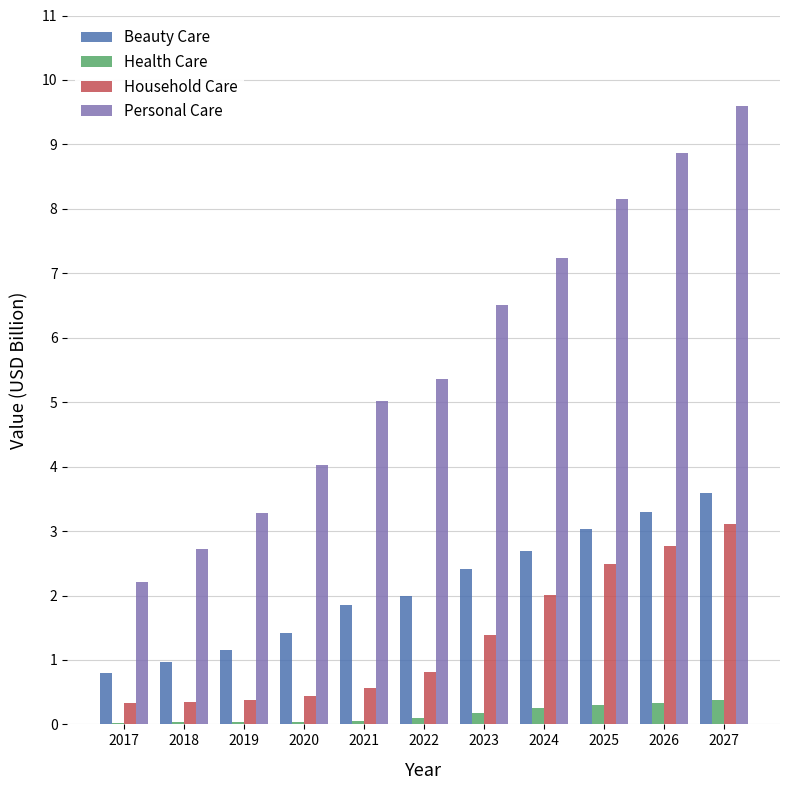

Is it true that Personal Care equals 2.2 at 2017?

True